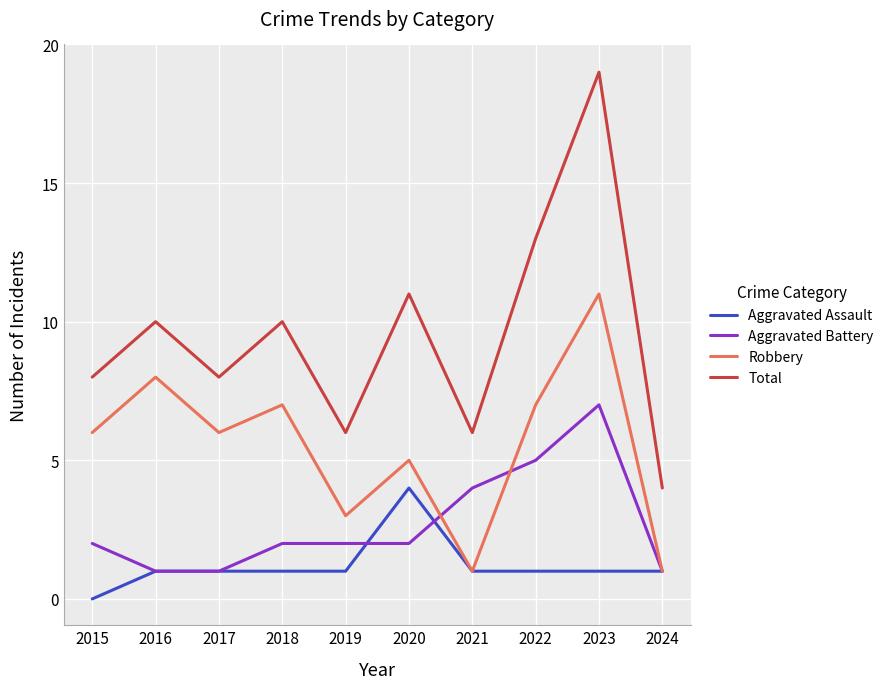

What are all the series names shown in the legend?

Aggravated Assault, Aggravated Battery, Robbery, Total